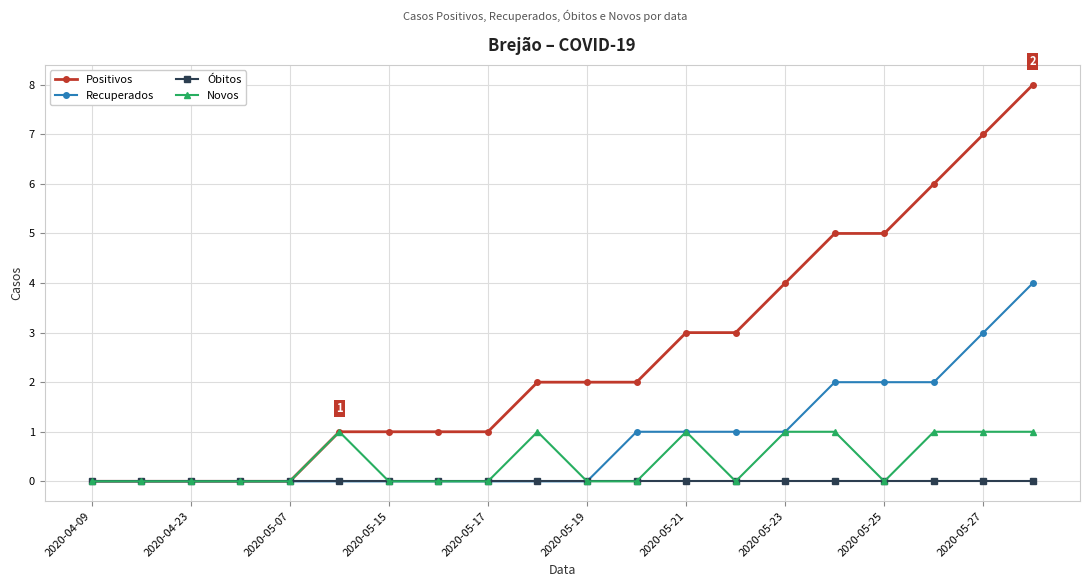

What is the highest value of the Recuperados series?

4